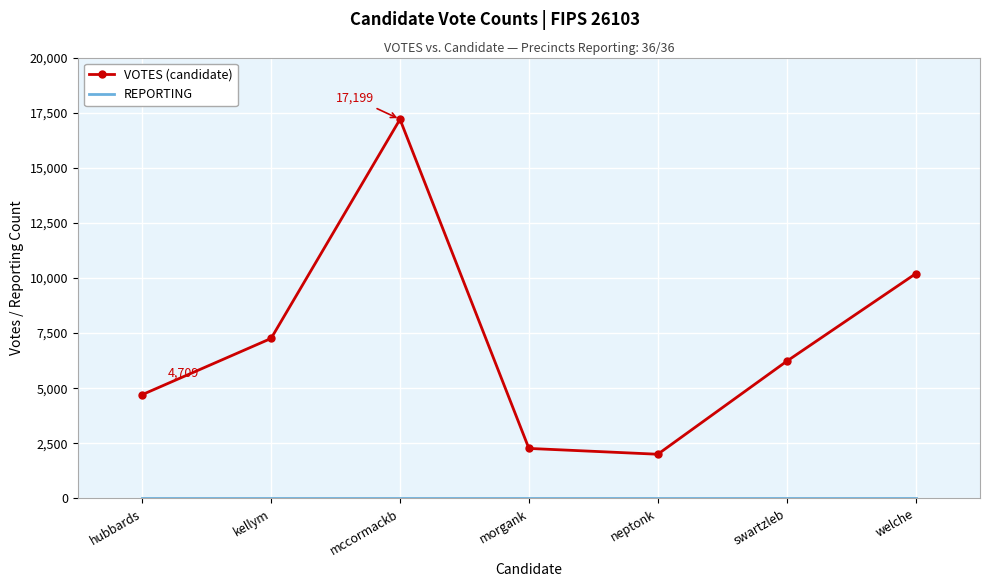

What is the difference between the highest and lowest values at kellym?

7224